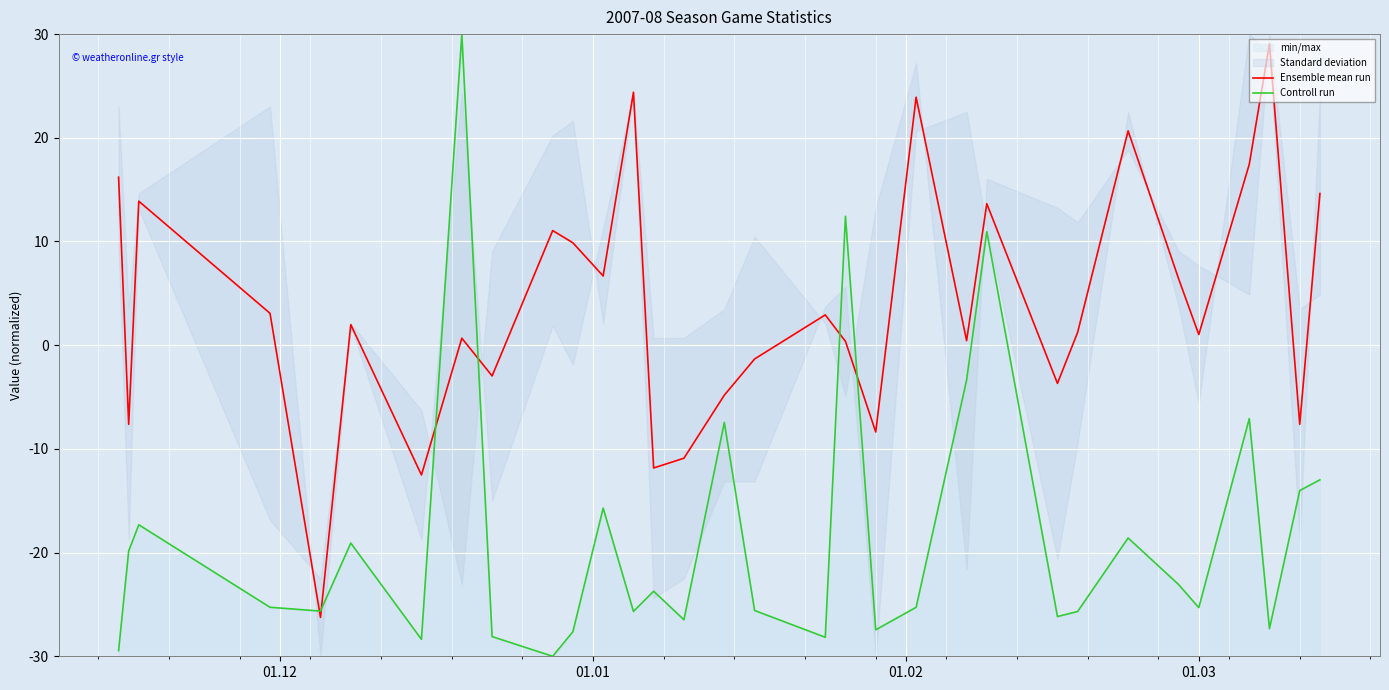

List the series in order of their peak value, lowest first.

Ensemble mean run, Controll run